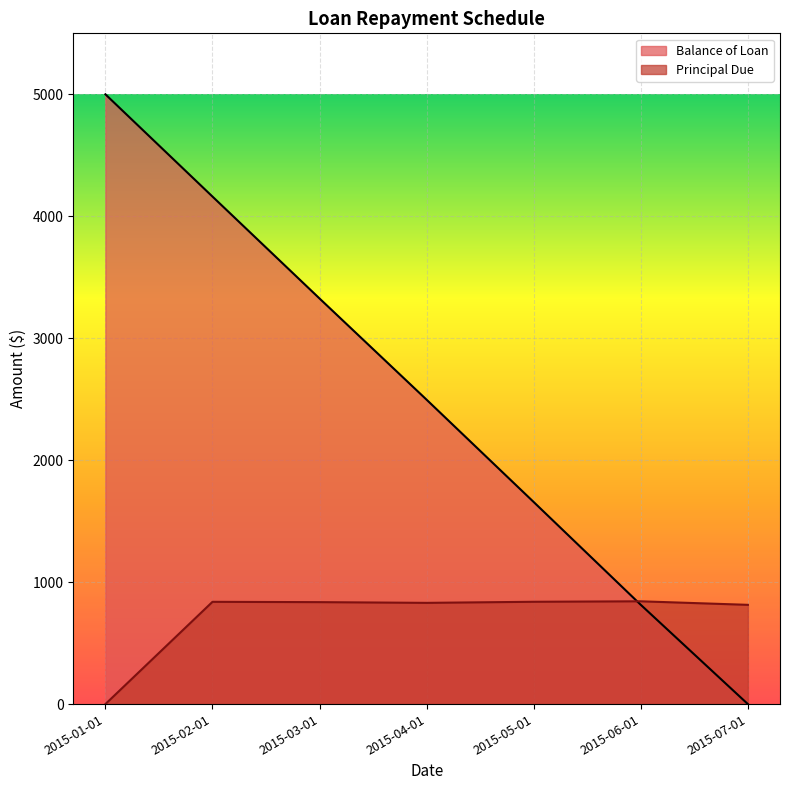

What is the maximum value for Balance of Loan?

5000.0